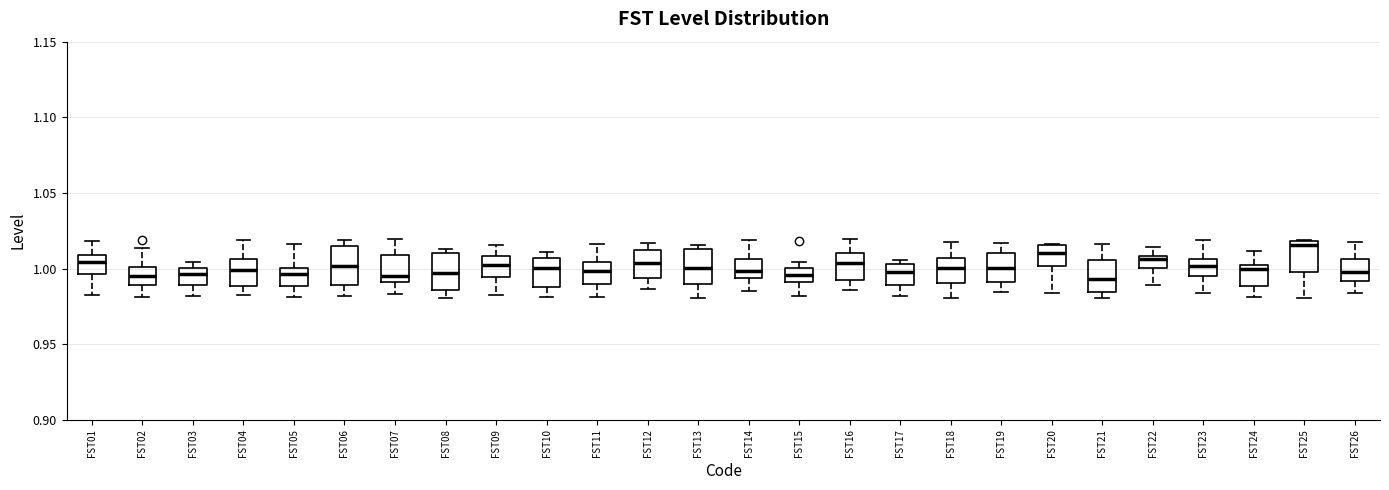

Where is the upper edge of the box for FST21 on the y-axis? The values are not printed on the chart, so give them approximately, as read against the axis.

1.005